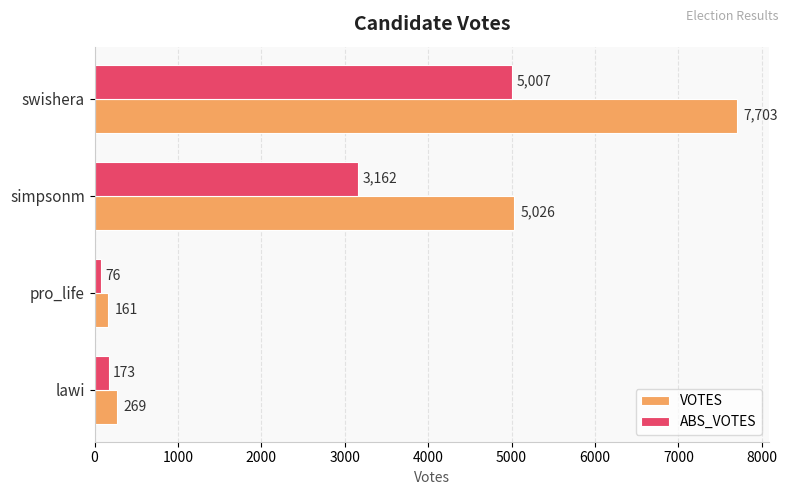

Which category has the lowest value across all series?

pro_life